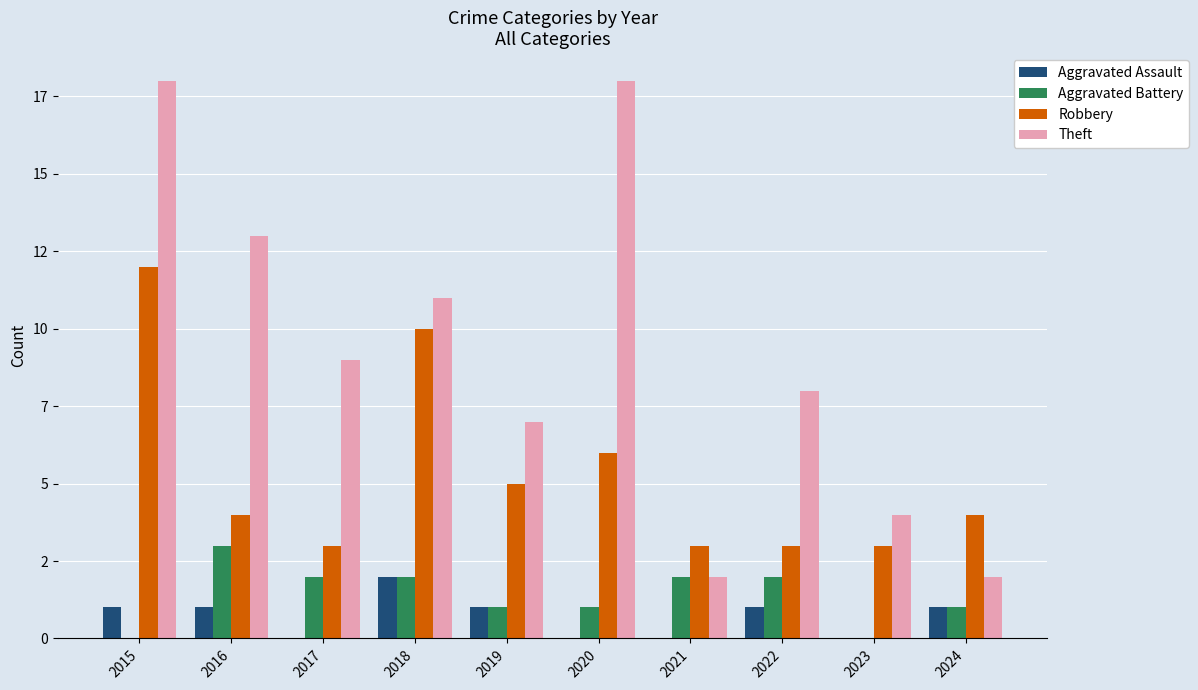

What are all the series names shown in the legend?

Aggravated Assault, Aggravated Battery, Robbery, Theft